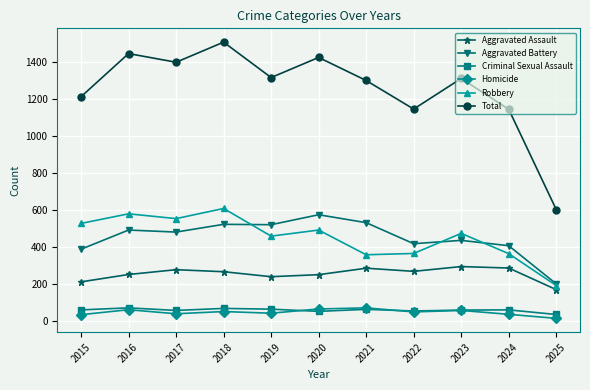

What is the total value across all series at 2018?

3020